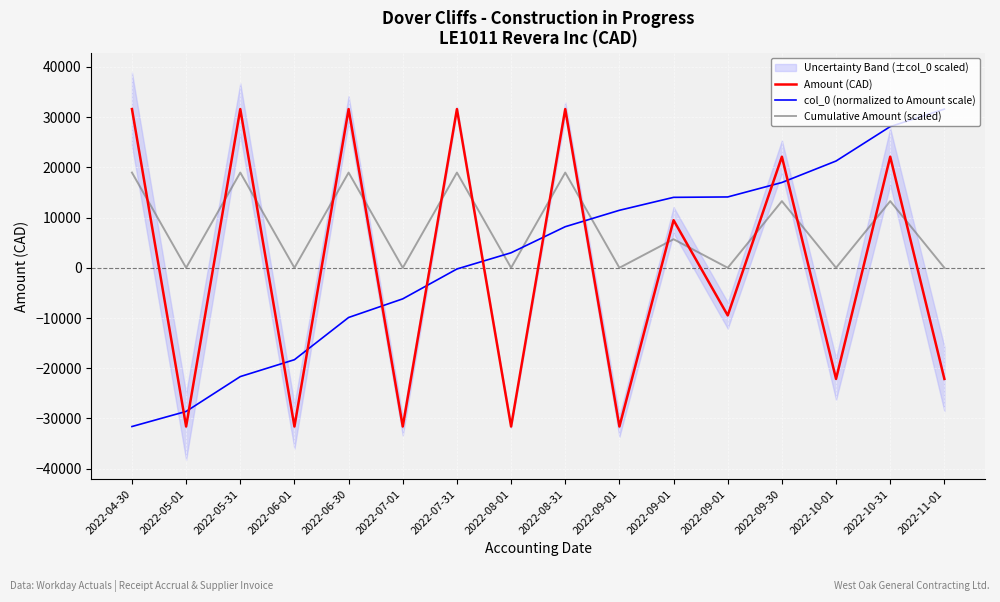

After their last crossing, which series has the higher values: Amount (CAD) or Cumulative Amount (scaled)?

Cumulative Amount (scaled)